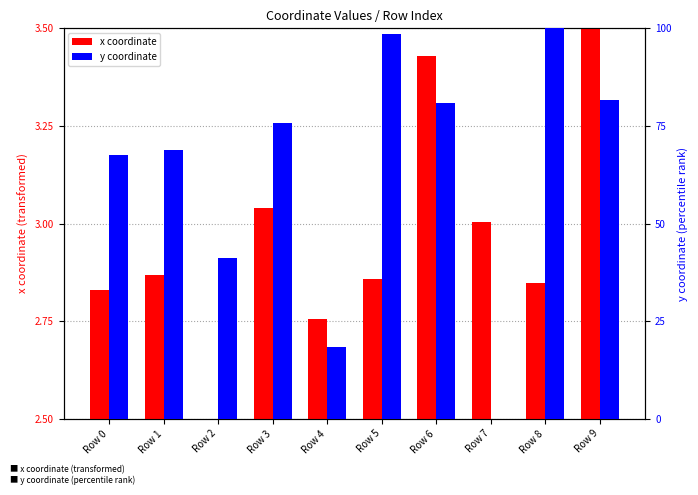

Reading right to left, transcribe all the data shown in this chart.

x coordinate: 3.5	2.8	3.0	3.4	2.9	2.8	3.0	2.5	2.9	2.8
y coordinate: 81.7	100.0	0.0	80.8	98.4	18.3	75.9	41.1	69.0	67.5